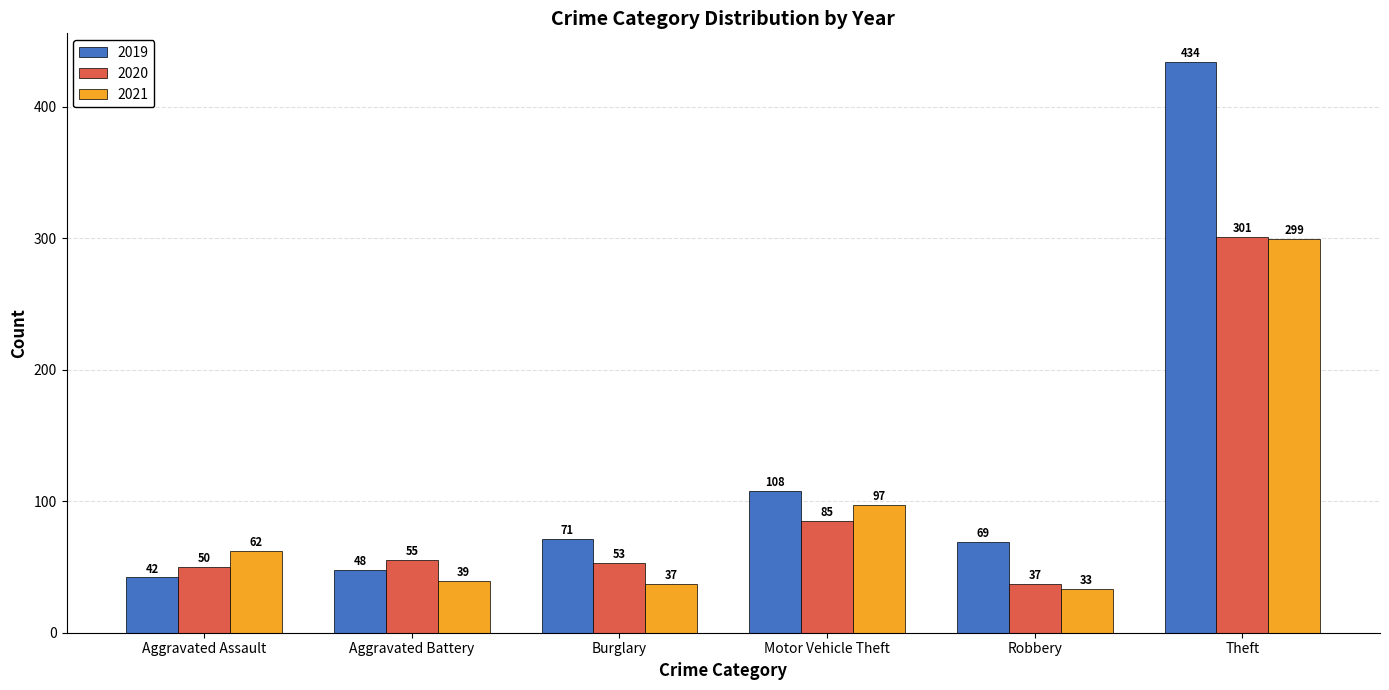

Reading left to right, transcribe all the data shown in this chart.

2019: 42	48	71	108	69	434
2020: 50	55	53	85	37	301
2021: 62	39	37	97	33	299